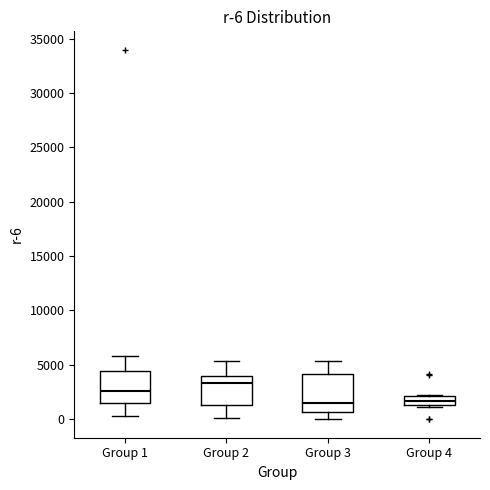

Which box's median line is the highest?

Group 2